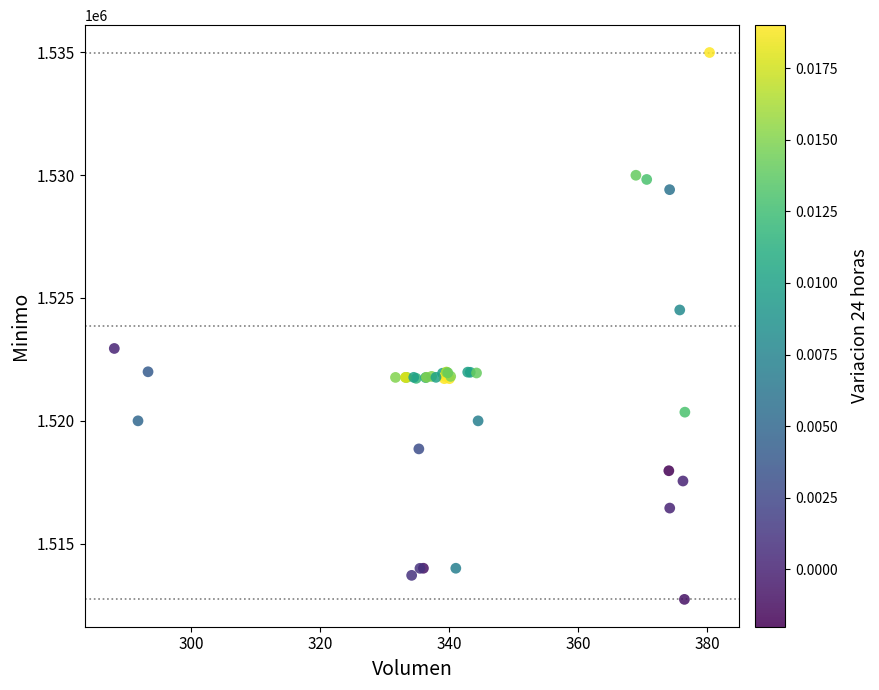

What Y value in the scatter plot is closest to 1523862?

1524513